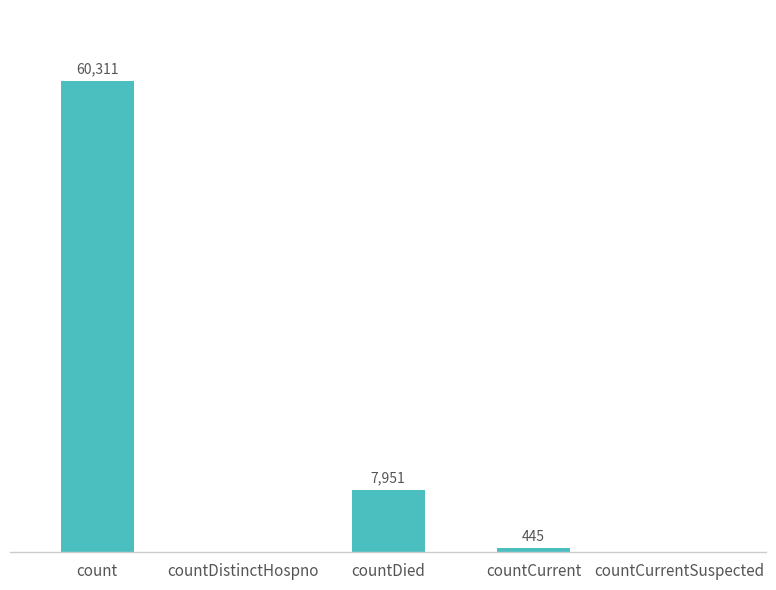

Where is the data nearest to the value 30155?

countDied